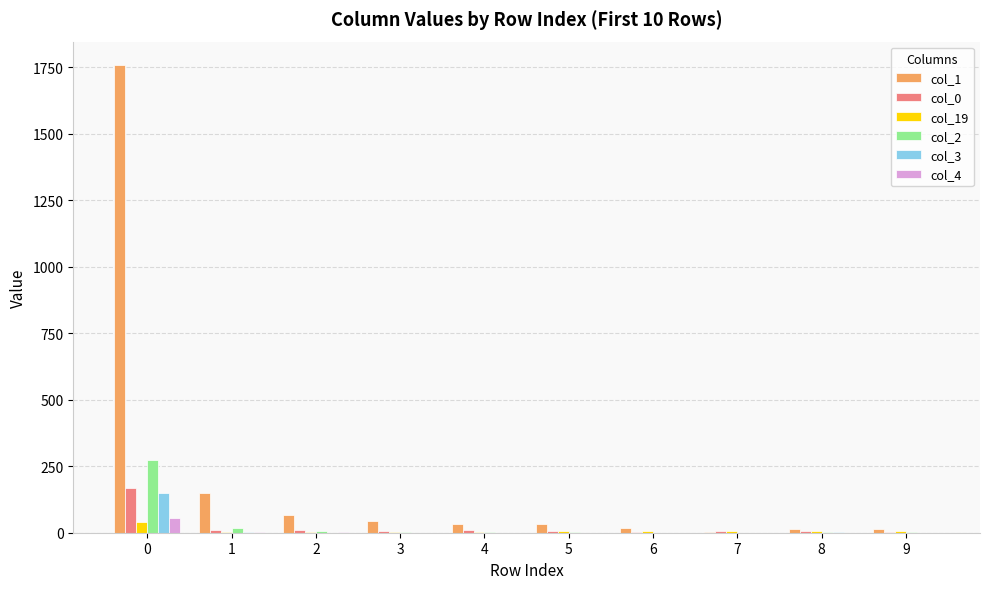

What is the sum of all col_3 values?

154